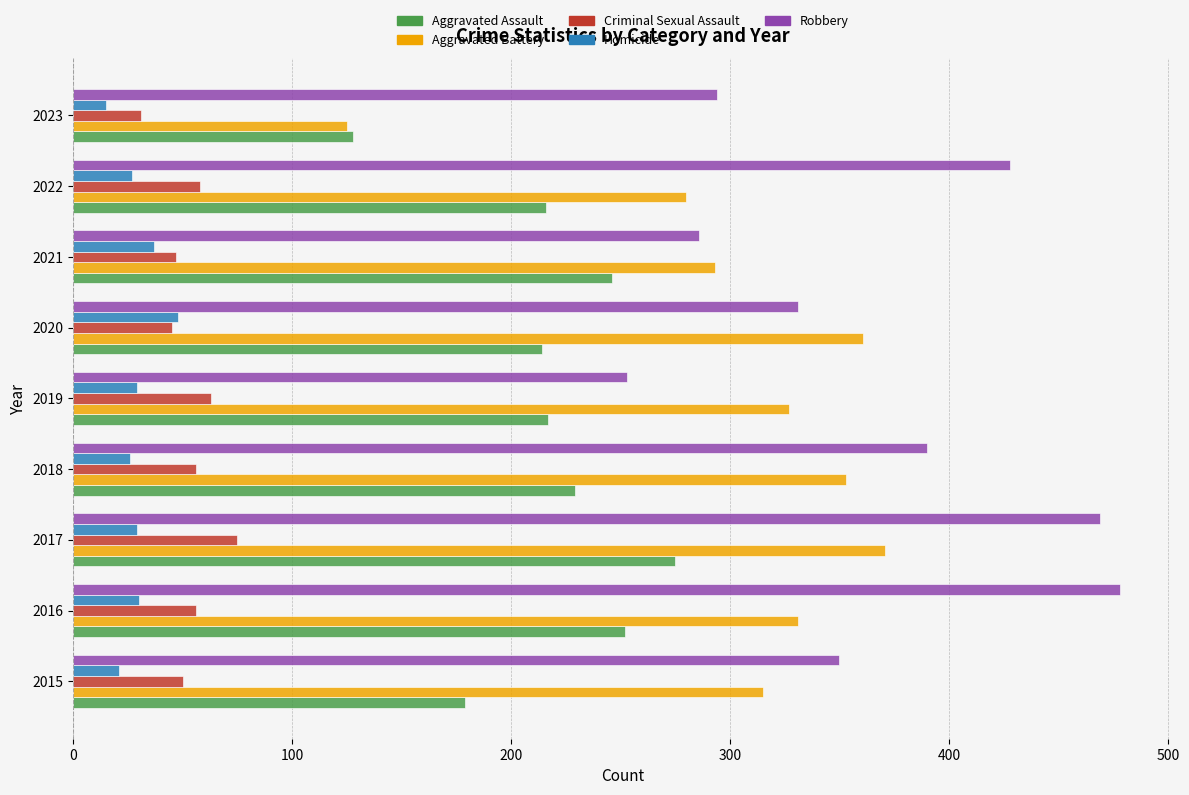

Which series has the widest spread of values?

Aggravated Battery